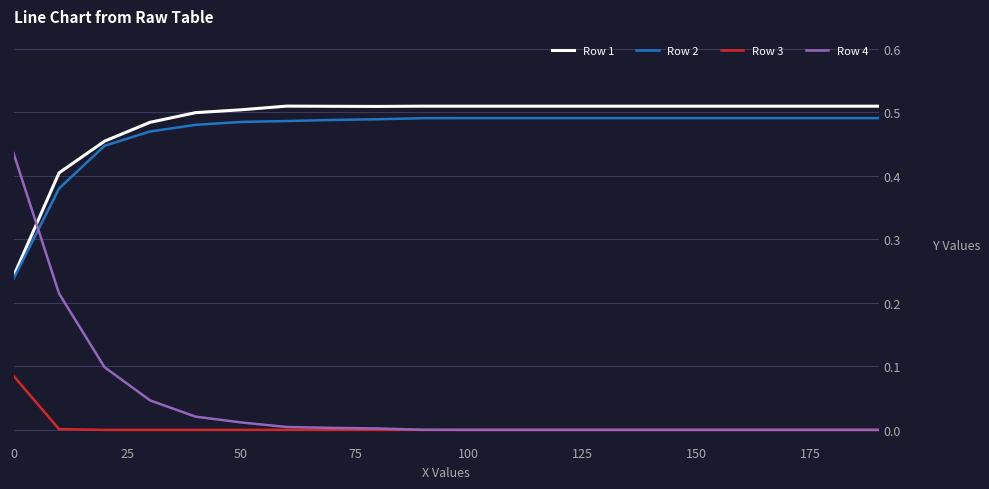

Which series has the largest range (max minus min)?

Row 4